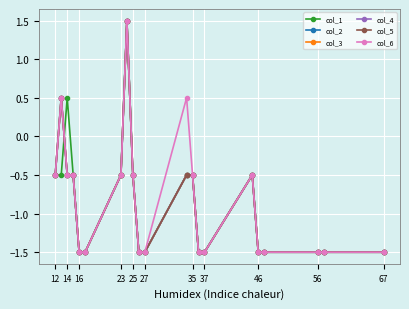

What is the greatest value displayed?

1.5